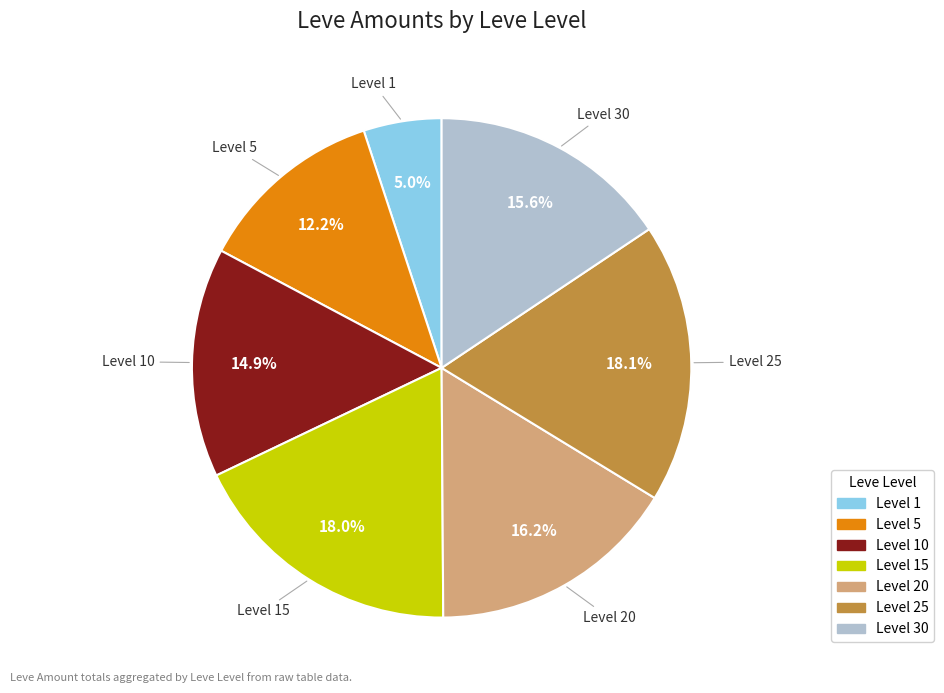

Is there a majority slice in this chart?

No